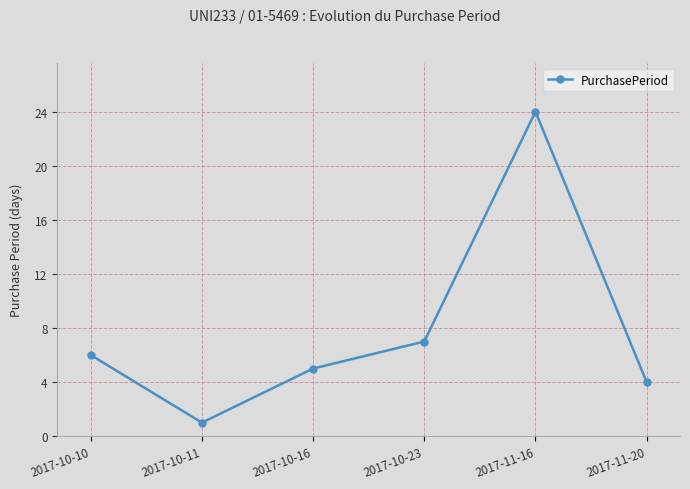

Between 2017-11-16 and 2017-10-23, which is larger?

2017-11-16